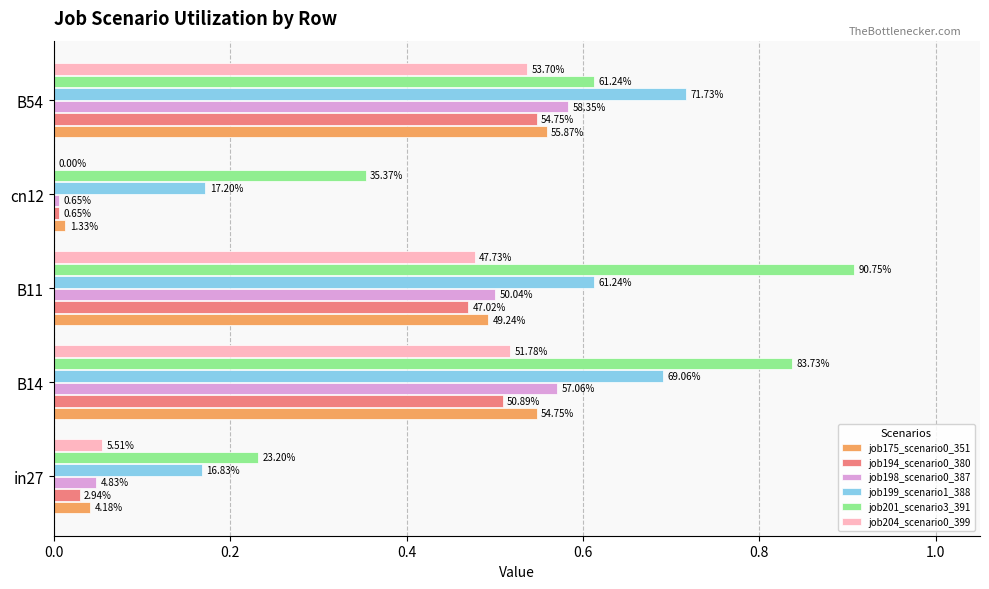

Reading left to right, extract all data points from this chart.

job175_scenario0_351: 0.0	0.5	0.5	0.0	0.6
job194_scenario0_380: 0.0	0.5	0.5	0.0	0.5
job198_scenario0_387: 0.0	0.6	0.5	0.0	0.6
job199_scenario1_388: 0.2	0.7	0.6	0.2	0.7
job201_scenario3_391: 0.2	0.8	0.9	0.4	0.6
job204_scenario0_399: 0.1	0.5	0.5	0.0	0.5